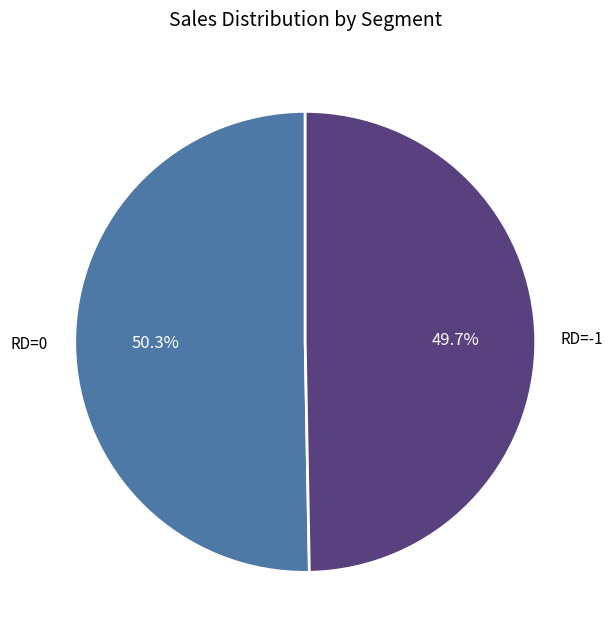

Is there a majority slice in this chart?

Yes